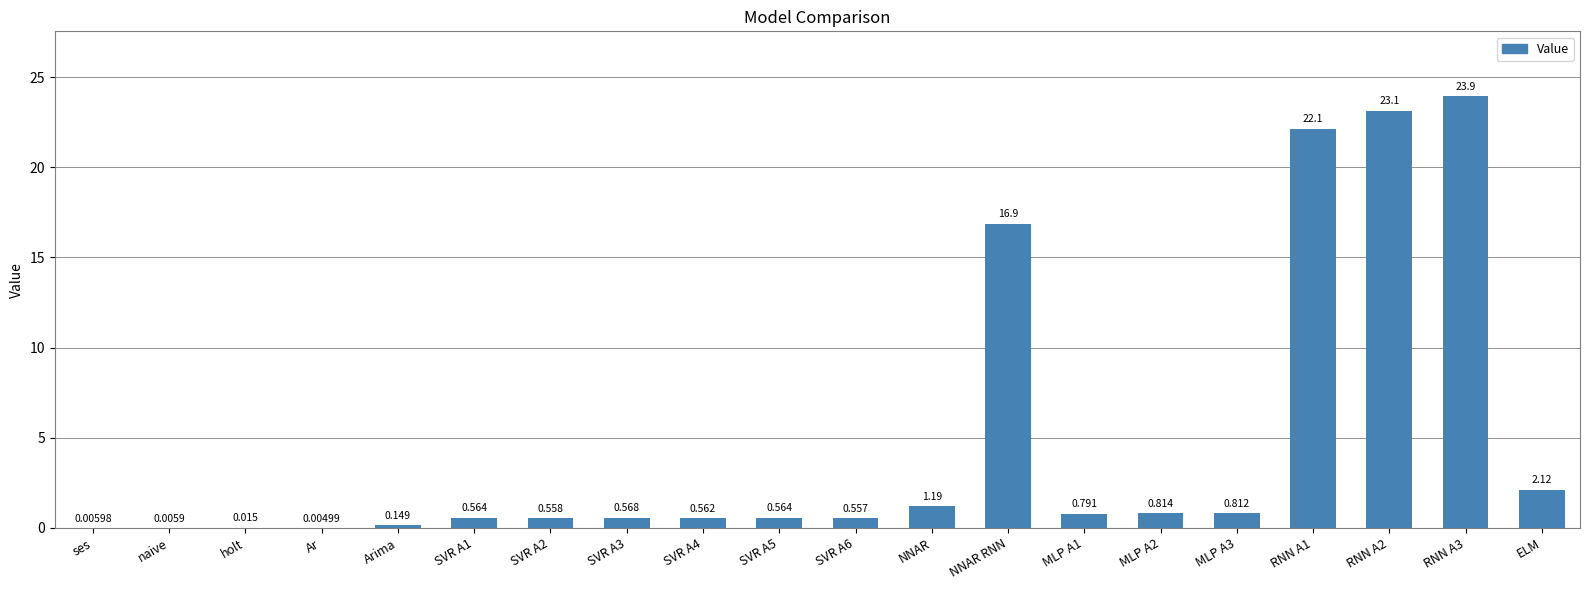

What is the sum of all values?

95.4